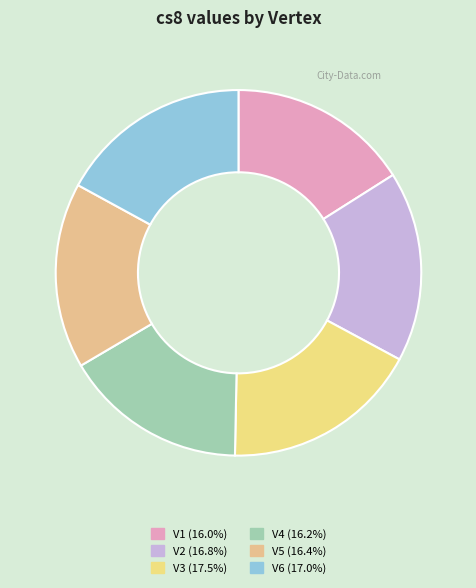

Between V1 and V6, which is larger?

V6